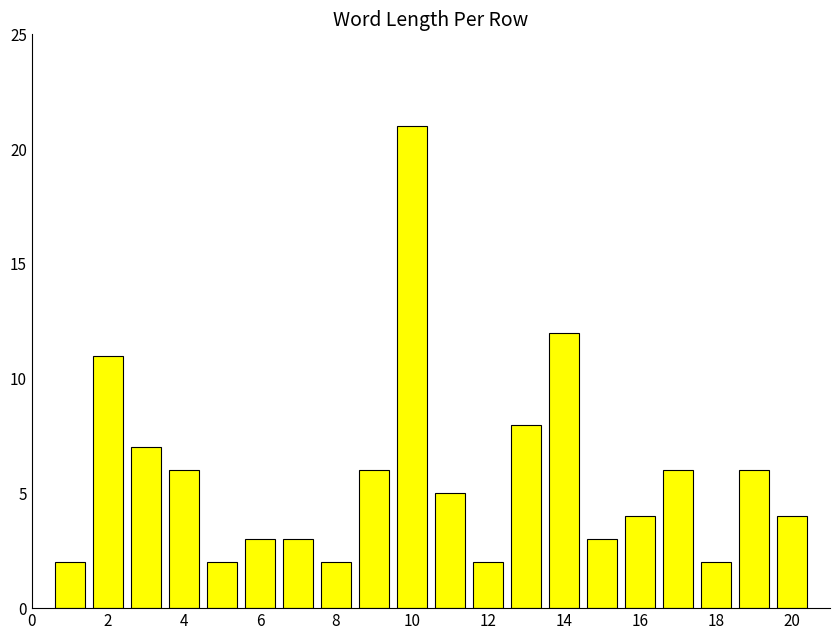

What is the difference between the maximum and minimum values?

19